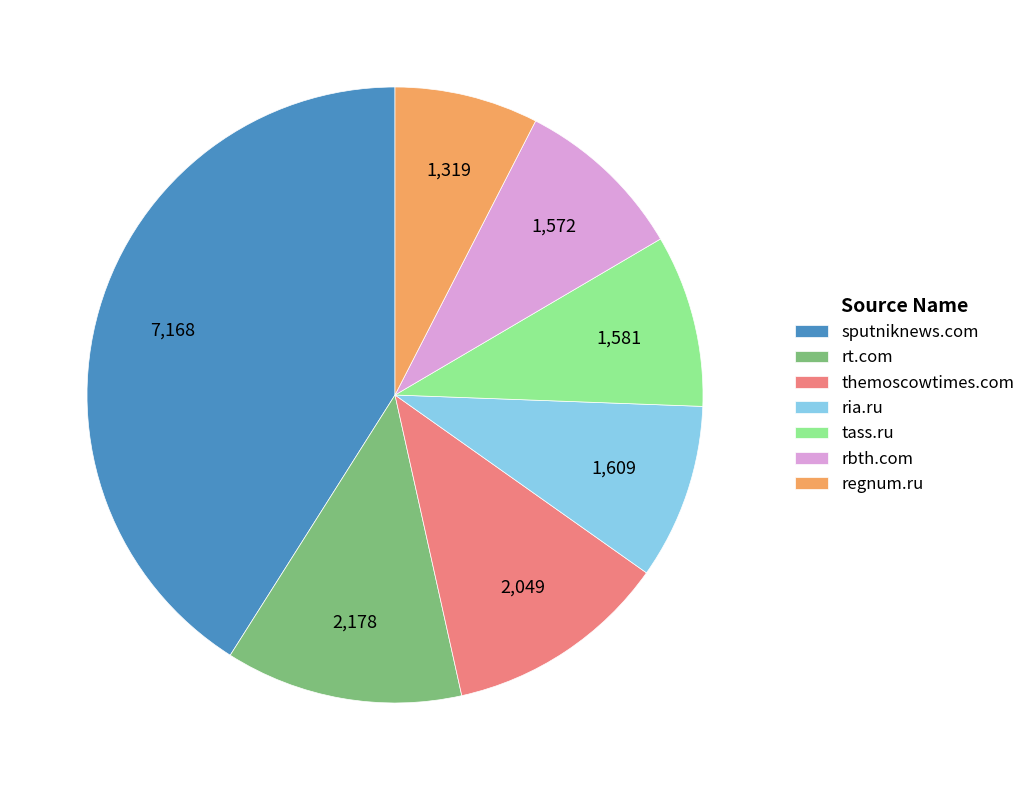

Does rt.com represent more than half of the total?

No